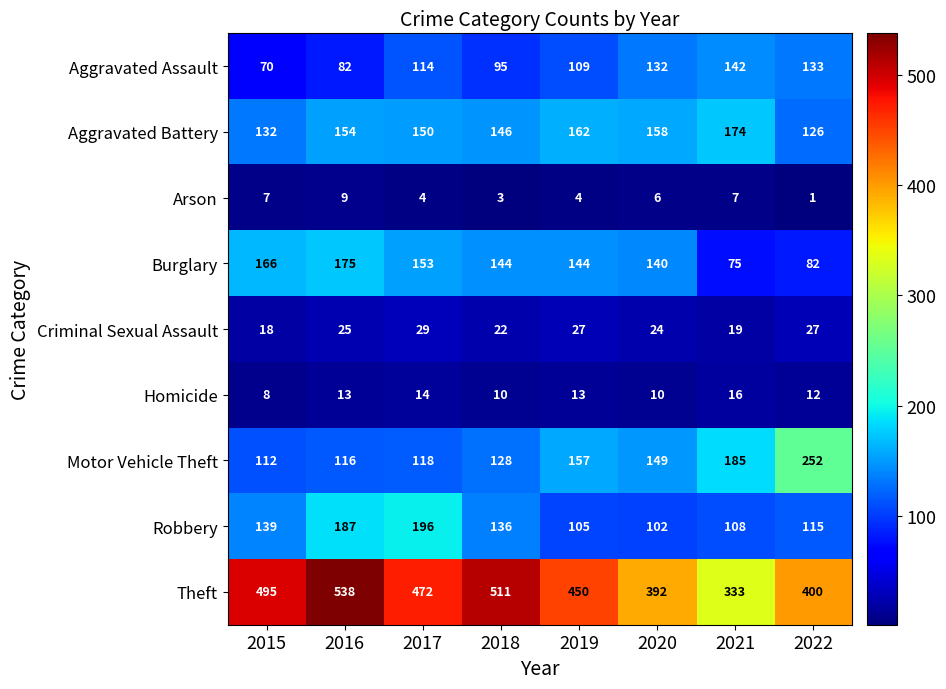

Which category has the lowest value across all series?

2022